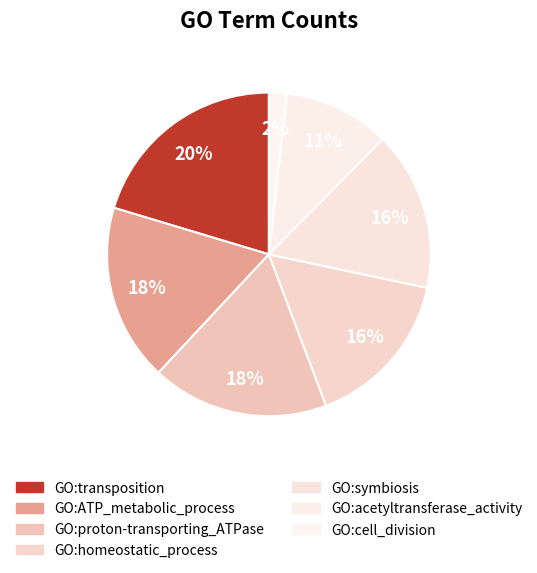

Count the number of slices in the pie.

7